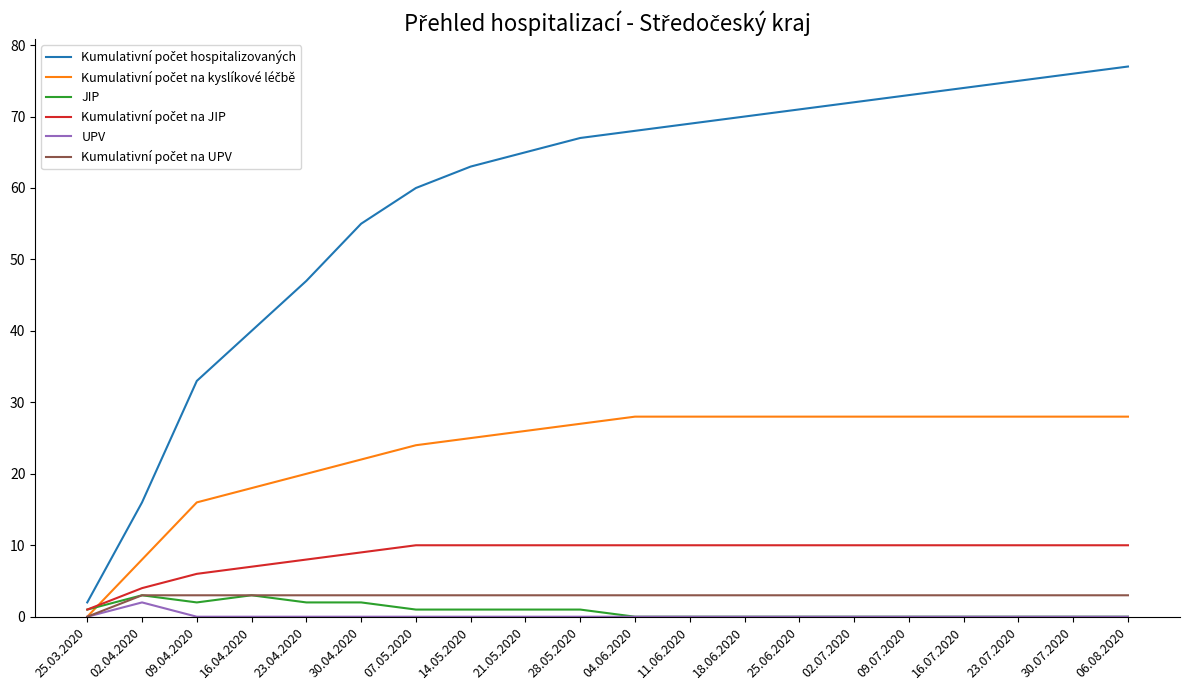

What is the maximum value shown in the chart?

77